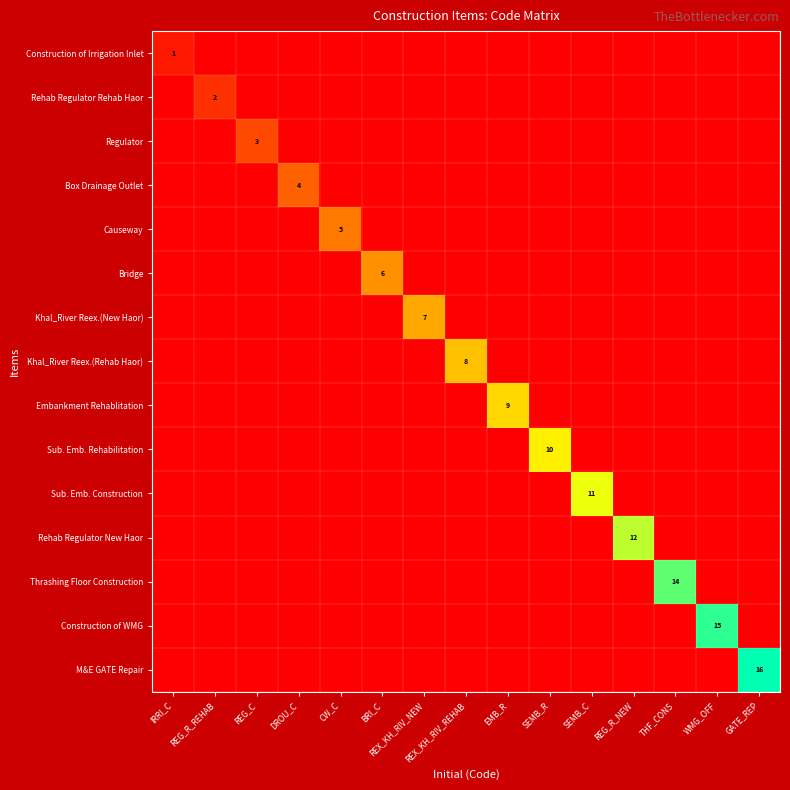

Is it true that Thrashing Floor Construction equals 14 at THF_CONS?

True